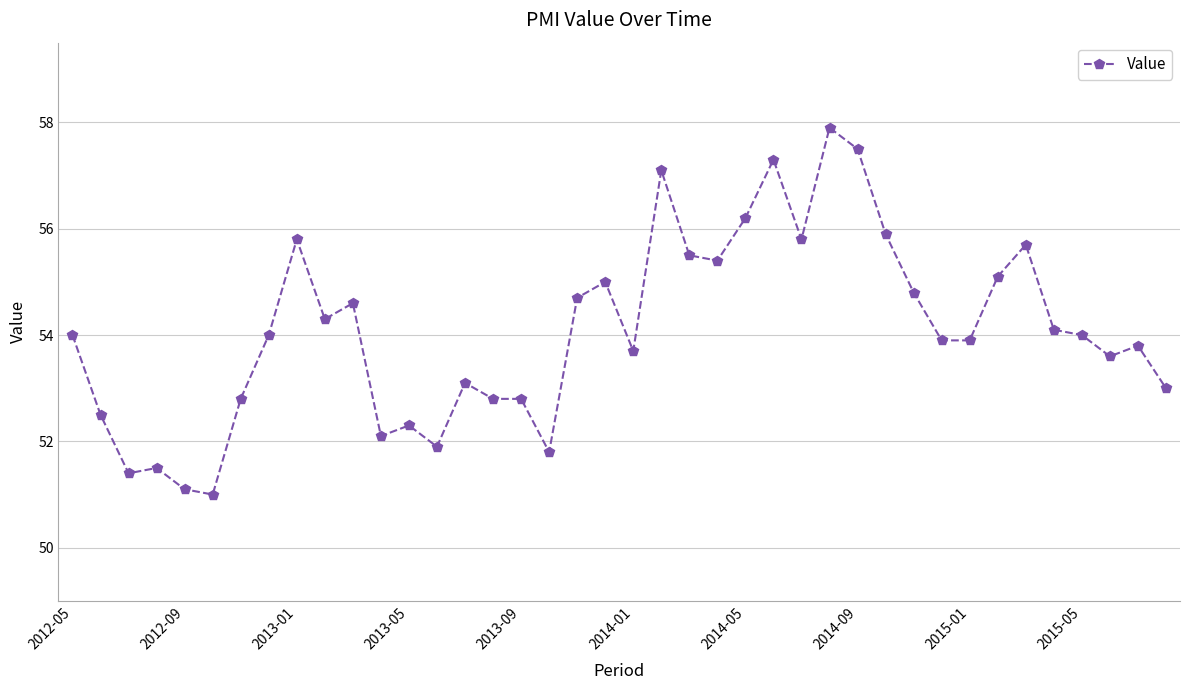

How many data points does each series have?

40